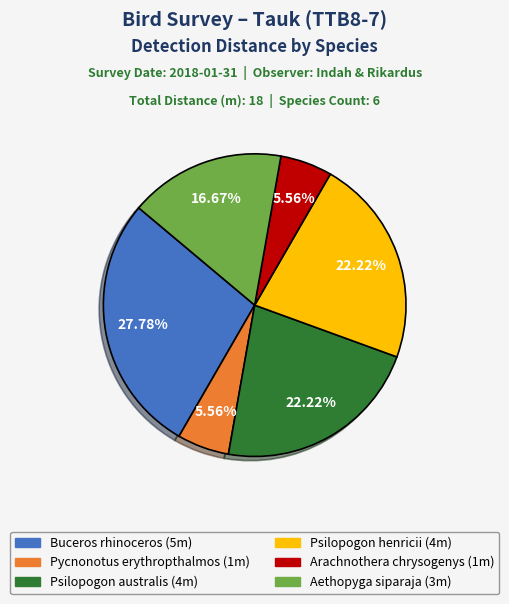

How many segments does this pie chart have?

6